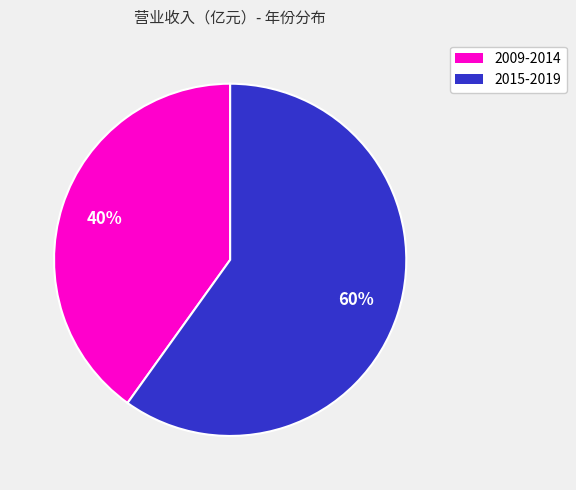

Is there a majority slice in this chart?

Yes